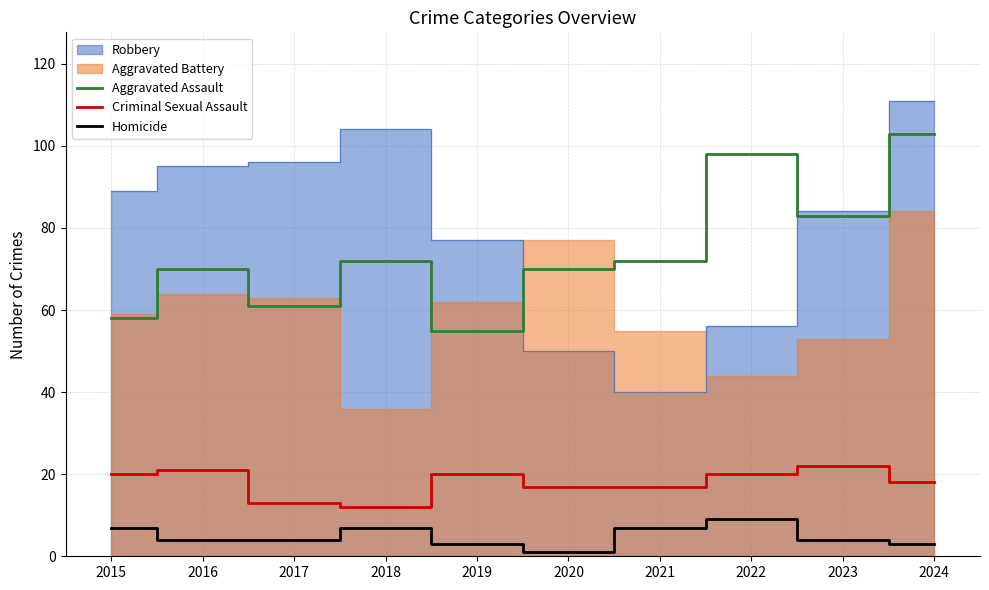

The Aggravated Assault series shows 70 at 2016. True or false?

True